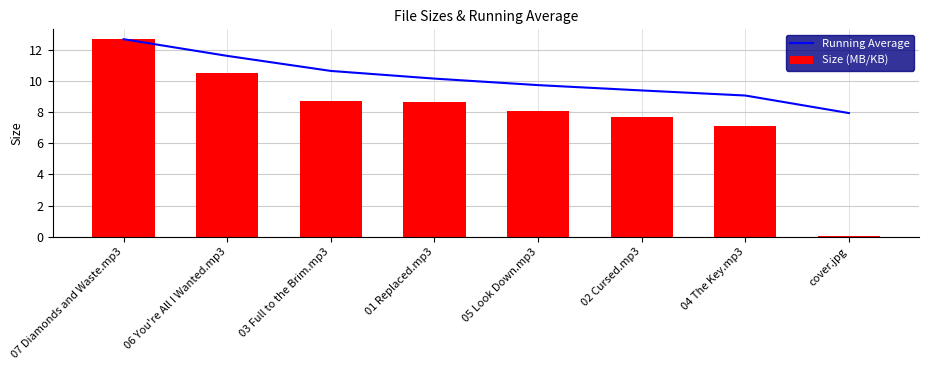

What is the difference between the maximum and minimum values in the Running Average series?

4.7